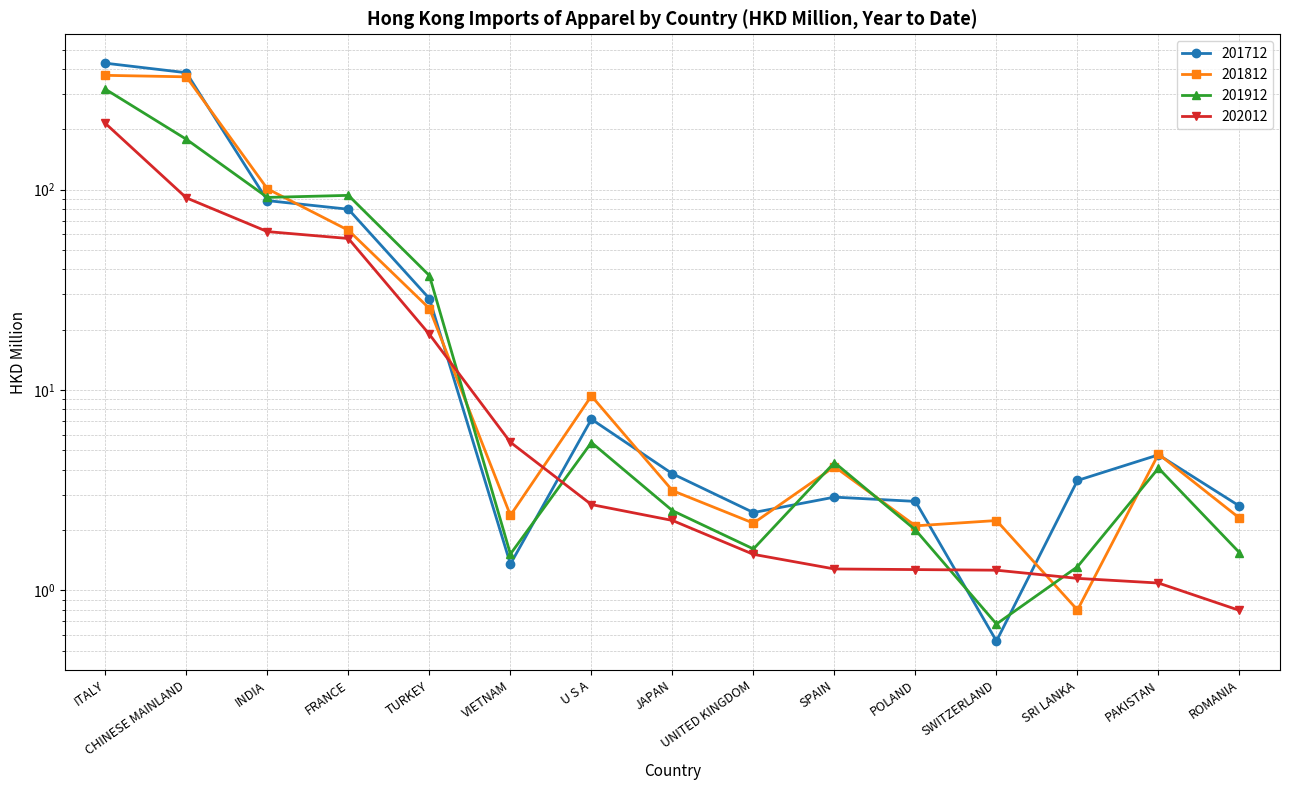

At how many categories does at least one series exceed 141?

2